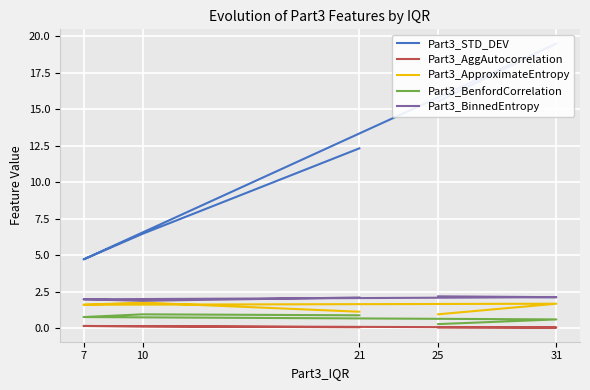

What position from the left is 10?

2